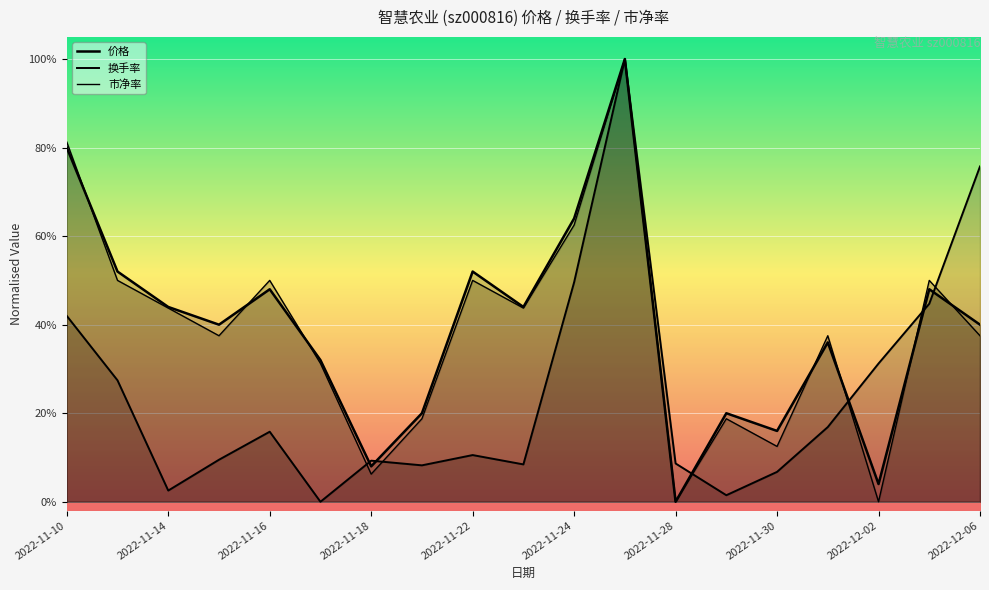

What is the highest value of the 市净率 series?

1.0